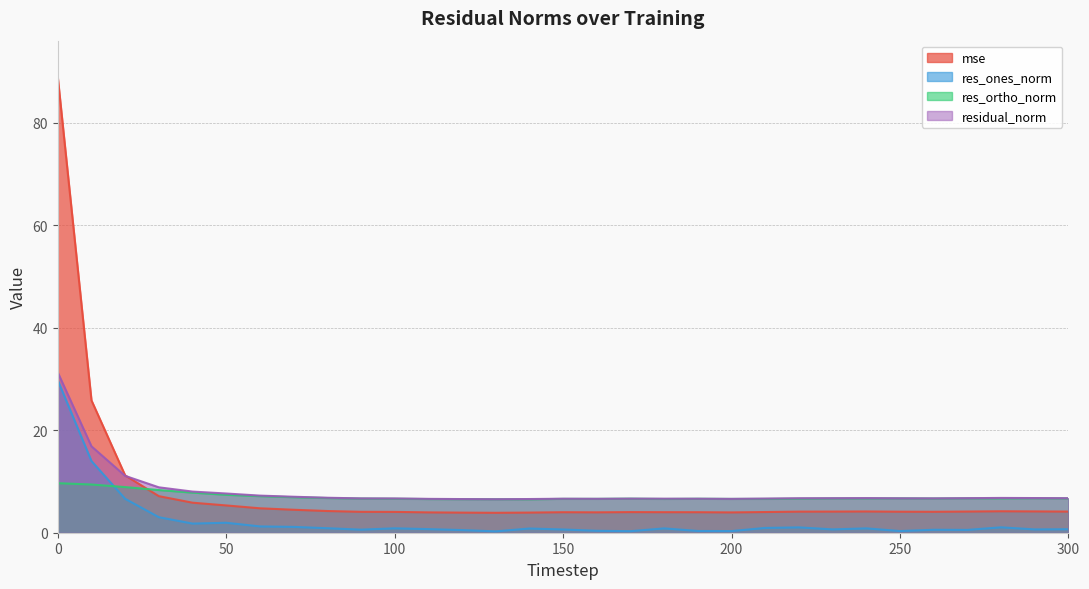

Rank the categories by mse value from highest to lowest.

0, 10, 20, 30, 40, 50, 60, 70, 80, 280, 290, 240, 270, 230, 300, 220, 250, 260, 90, 100, 210, 170, 180, 190, 150, 160, 110, 200, 140, 120, 130